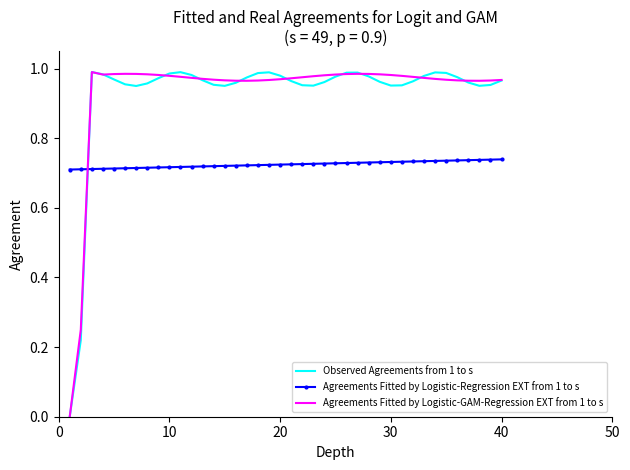

Count the Agreements Fitted by Logistic-Regression EXT from 1 to s values in the range 0 to 1.

40